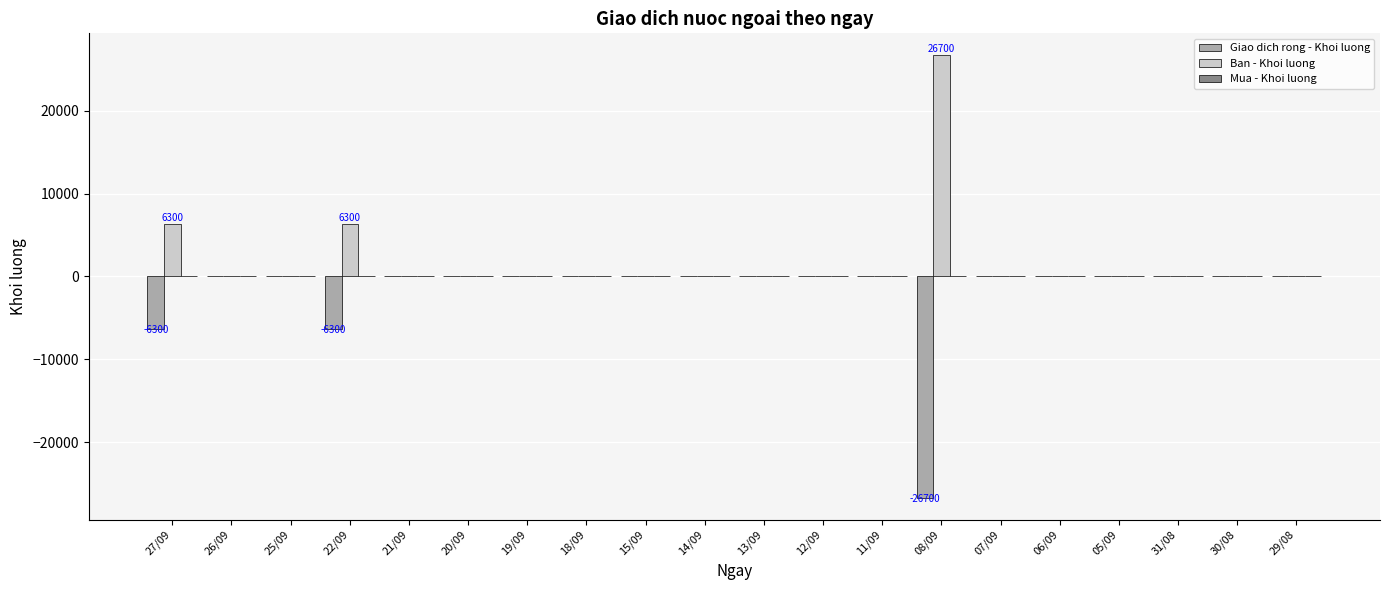

What is the maximum value shown in the chart?

26700